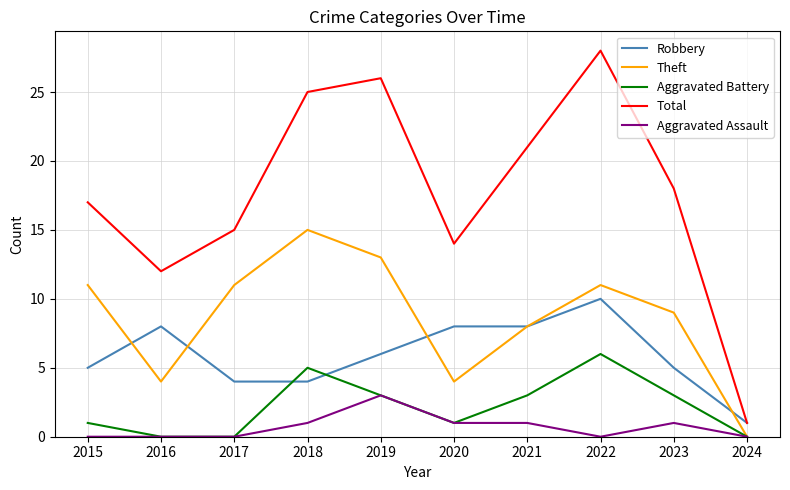

What is the total value across all series at 2018?

50